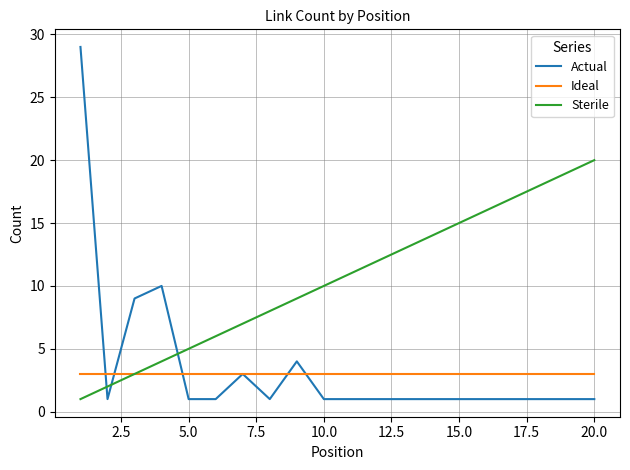

Which series has the widest spread of values?

Actual